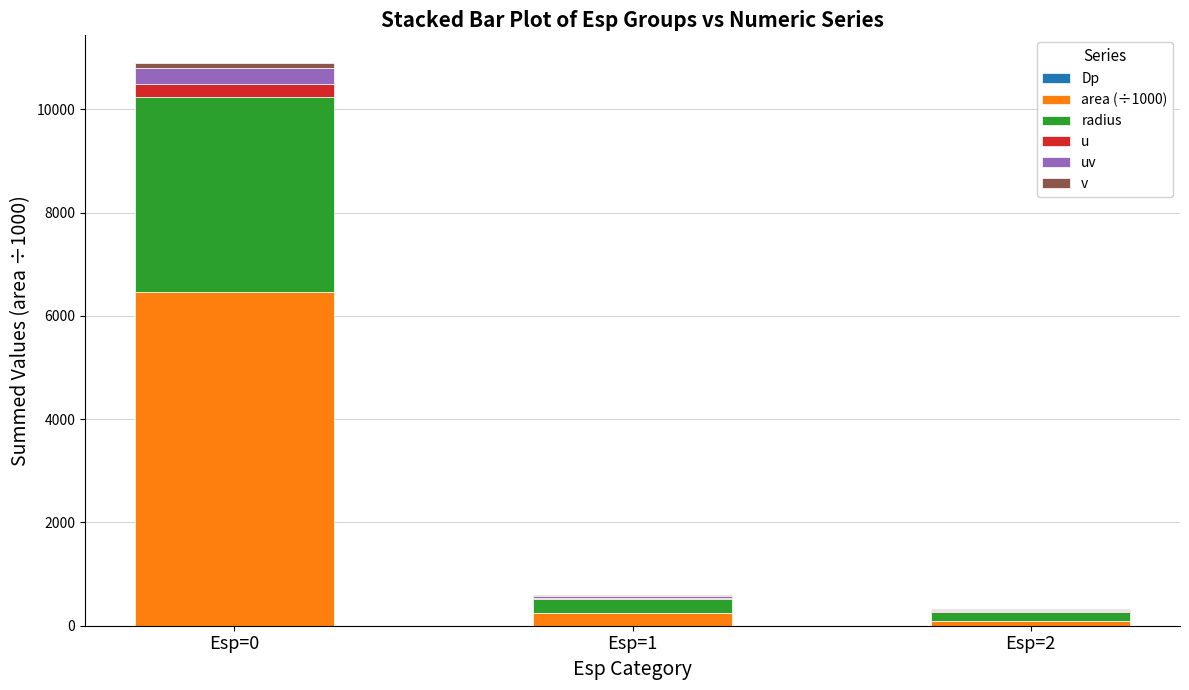

At which category is the sum across all series the highest?

Esp=0